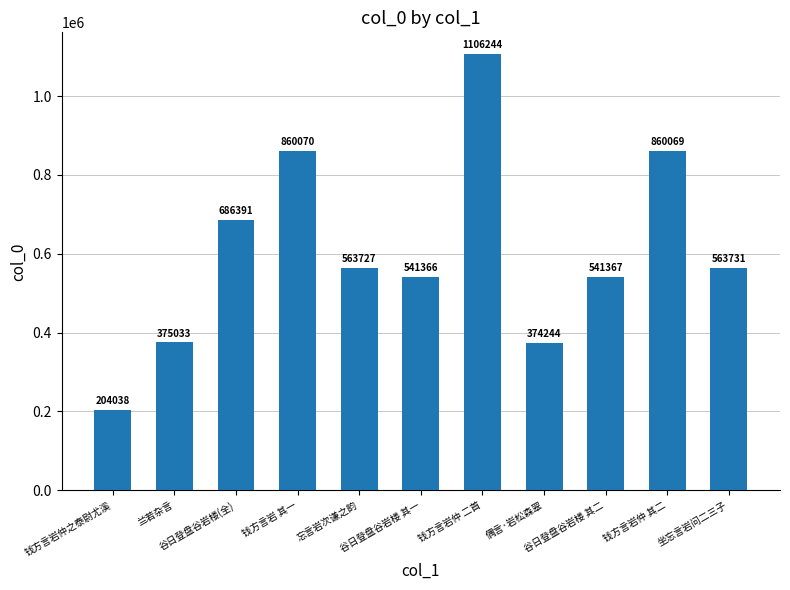

What is the sum of the values at 钱方言岩仲 二首 and 偶言·岩松森翠?

1480488